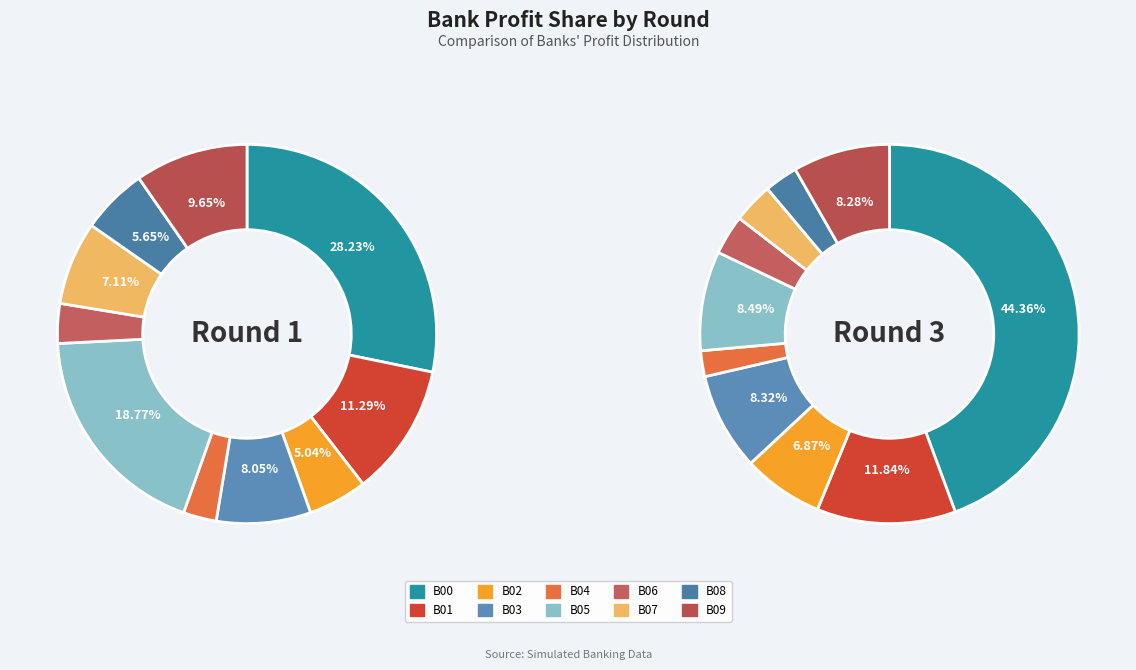

True or false: B07 accounts for 16% of the total.

False